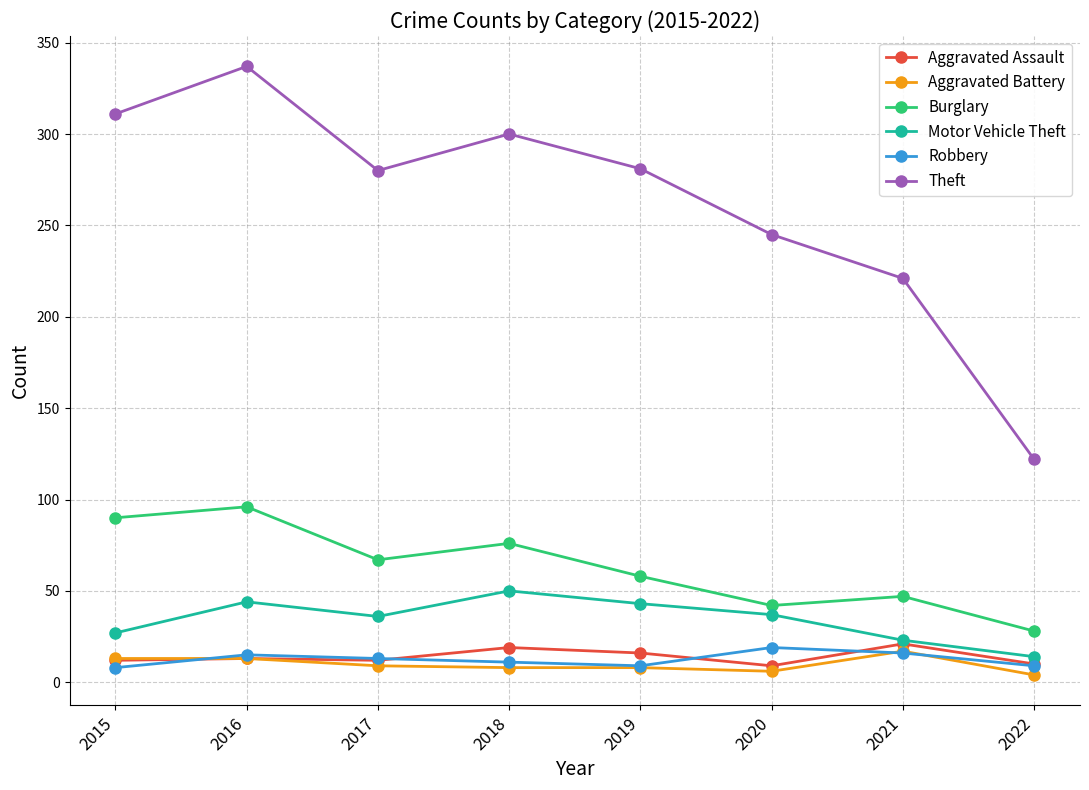

What is the minimum value shown in the chart?

4